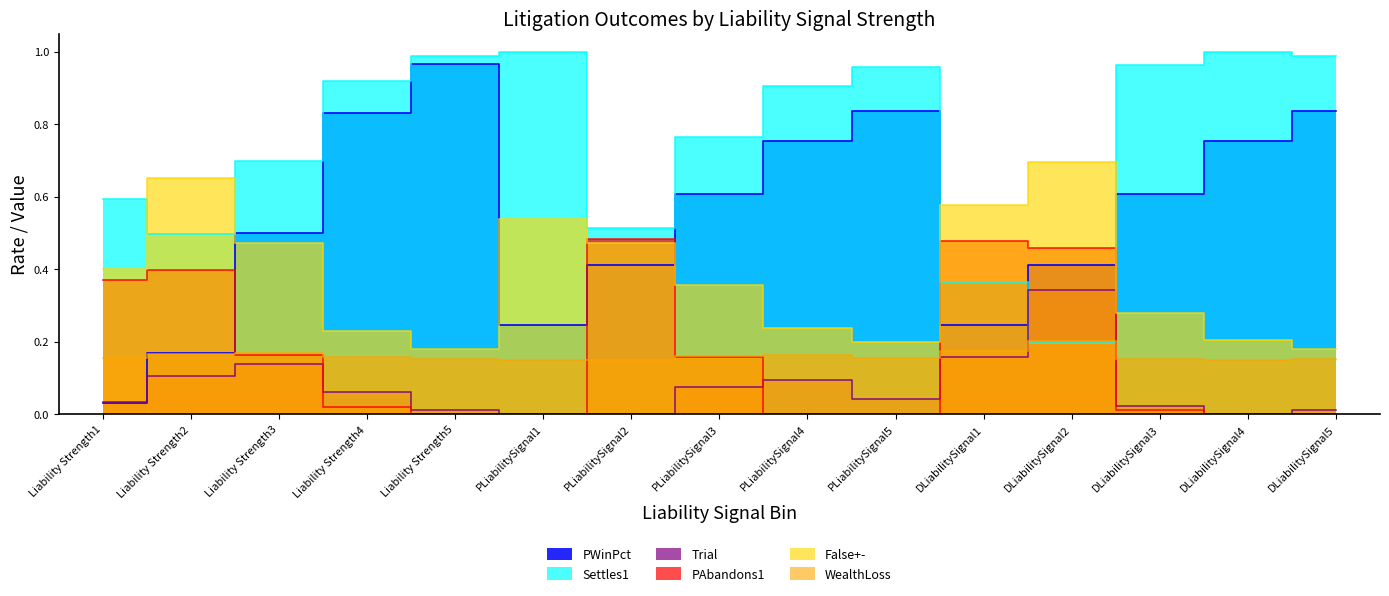

What is the label of the 4th point from the right?

DLiabilitySignal2